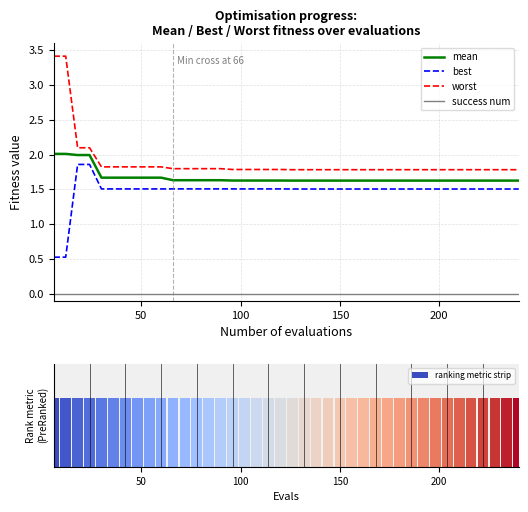

What is the difference between the second highest and second lowest values in the best series?

1.3